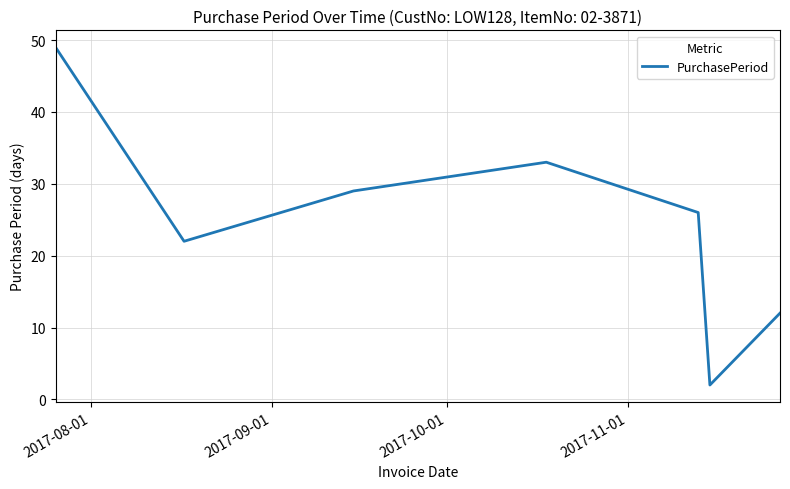

What is the maximum value shown in the chart?

49